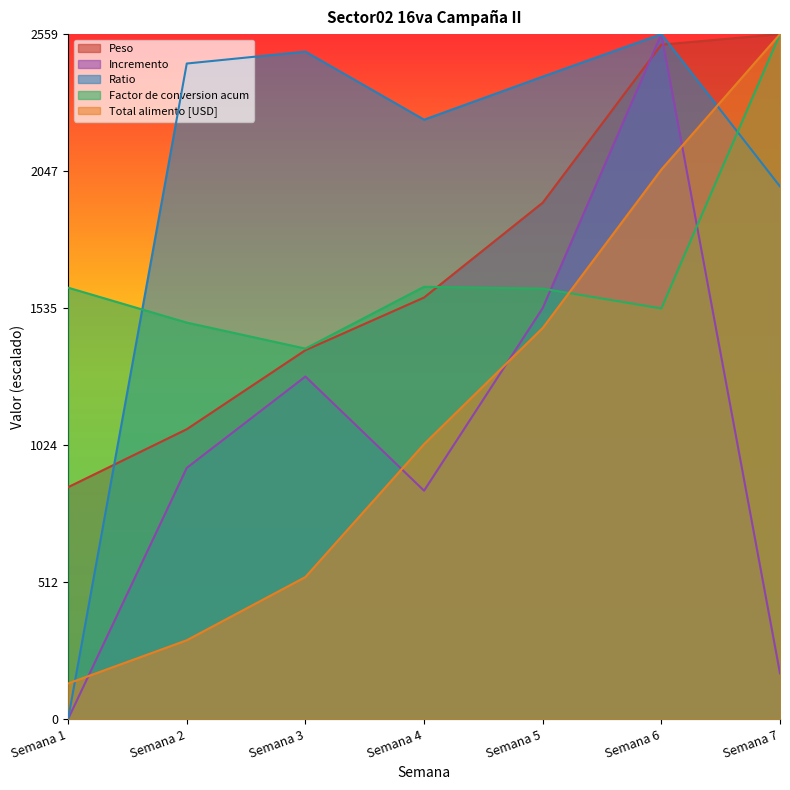

What is the greatest value displayed?

2559.1